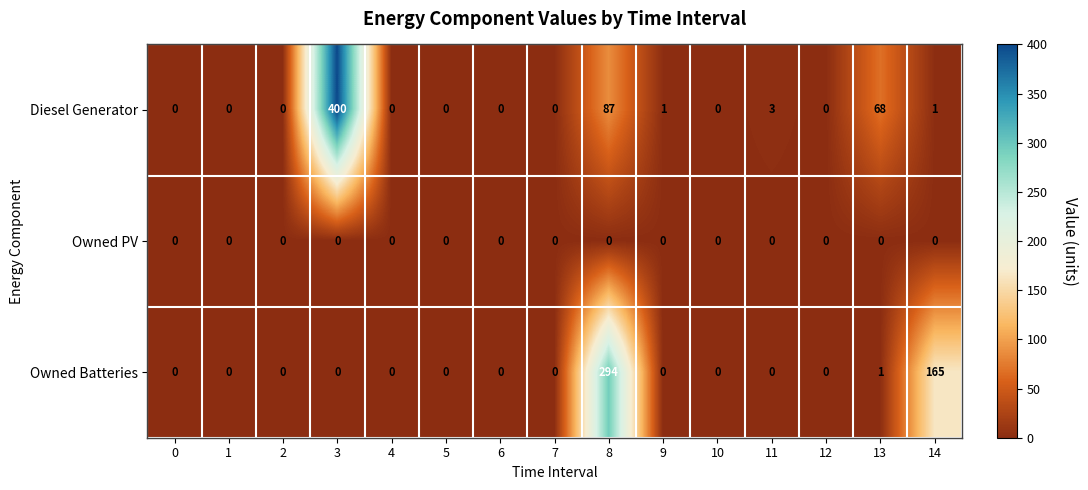

How many data points does each series have?

15